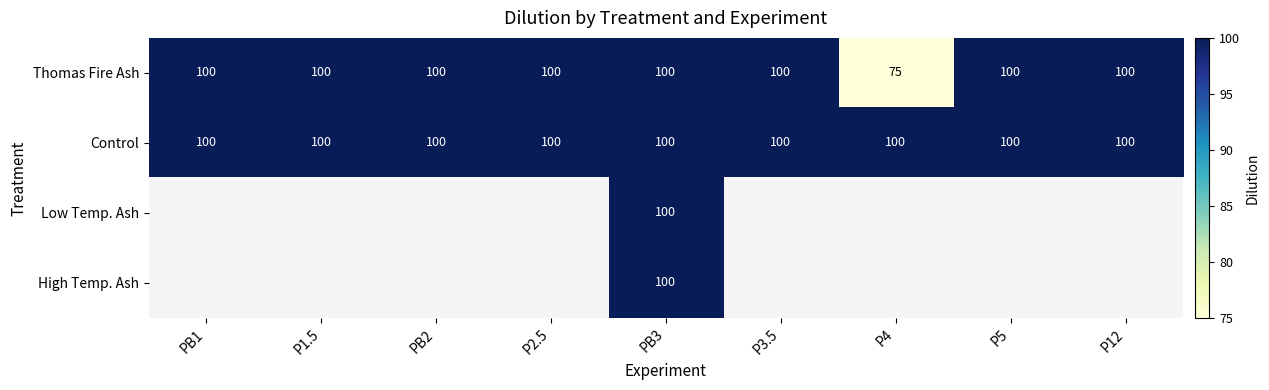

True or false: Control has a value of 172 at P2.5.

False